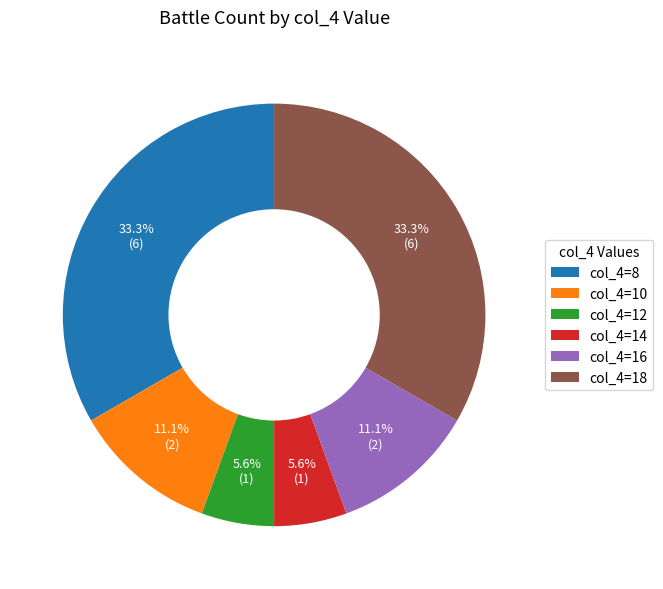

Between col_4=12 and col_4=16, which is larger?

col_4=16